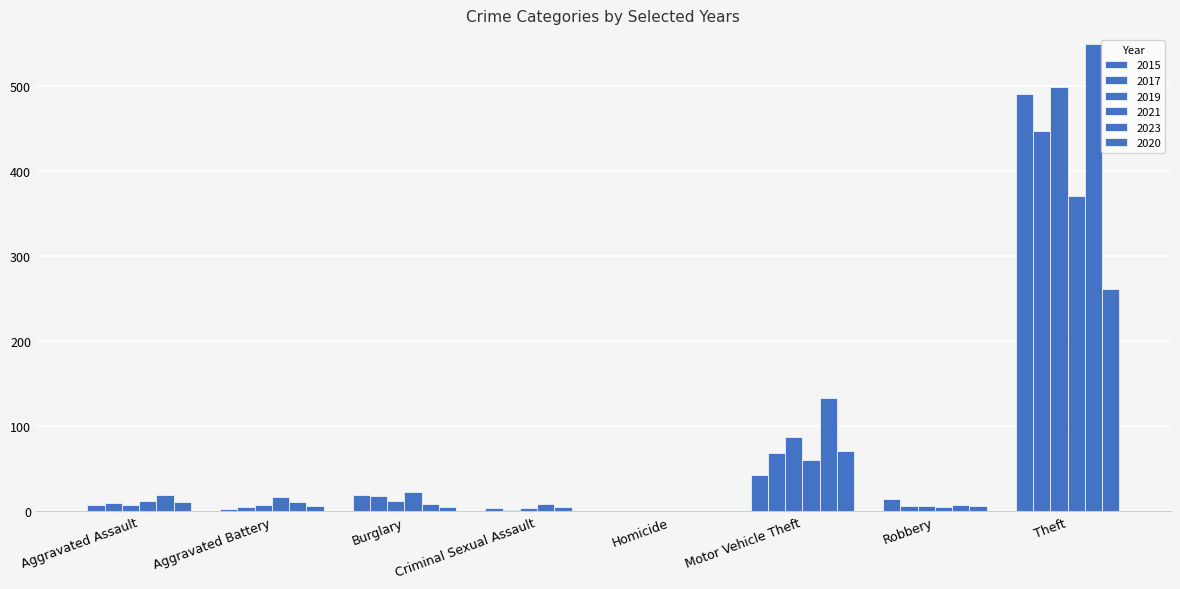

How many series are shown in this chart?

6